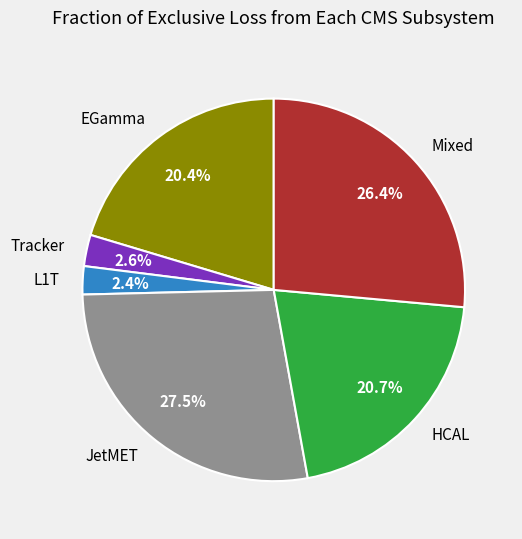

Count the number of slices in the pie.

6